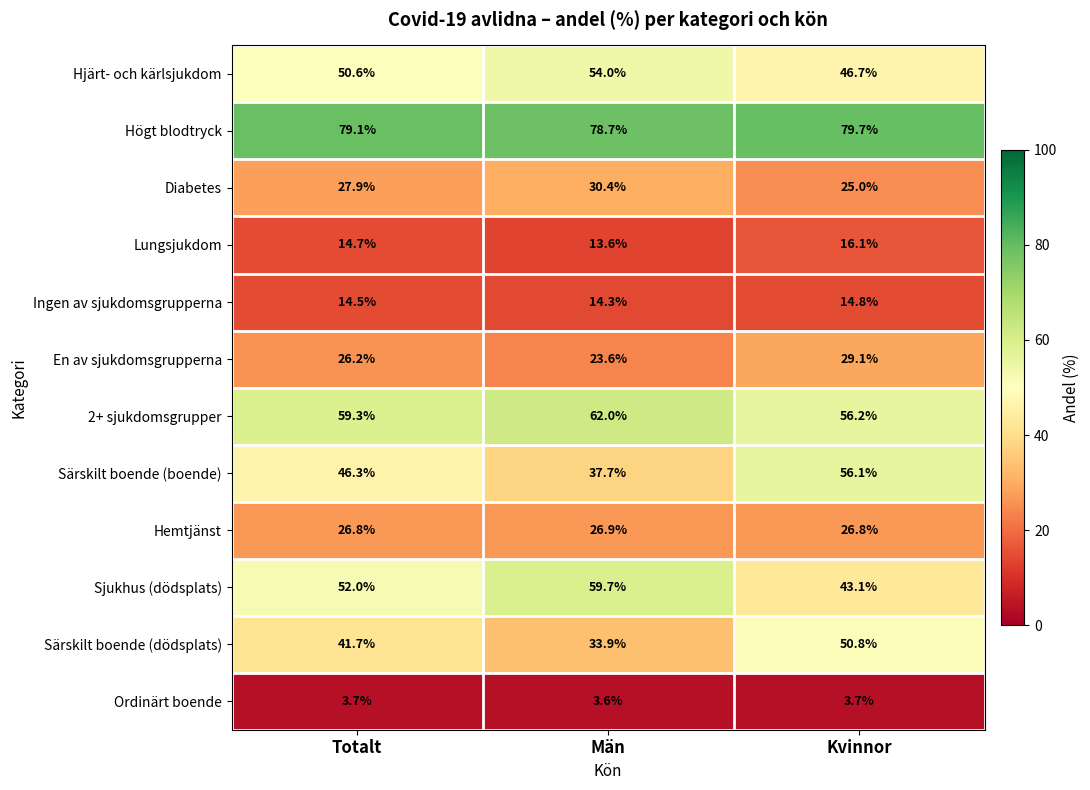

What is the average value of the Hemtjänst series?

26.8